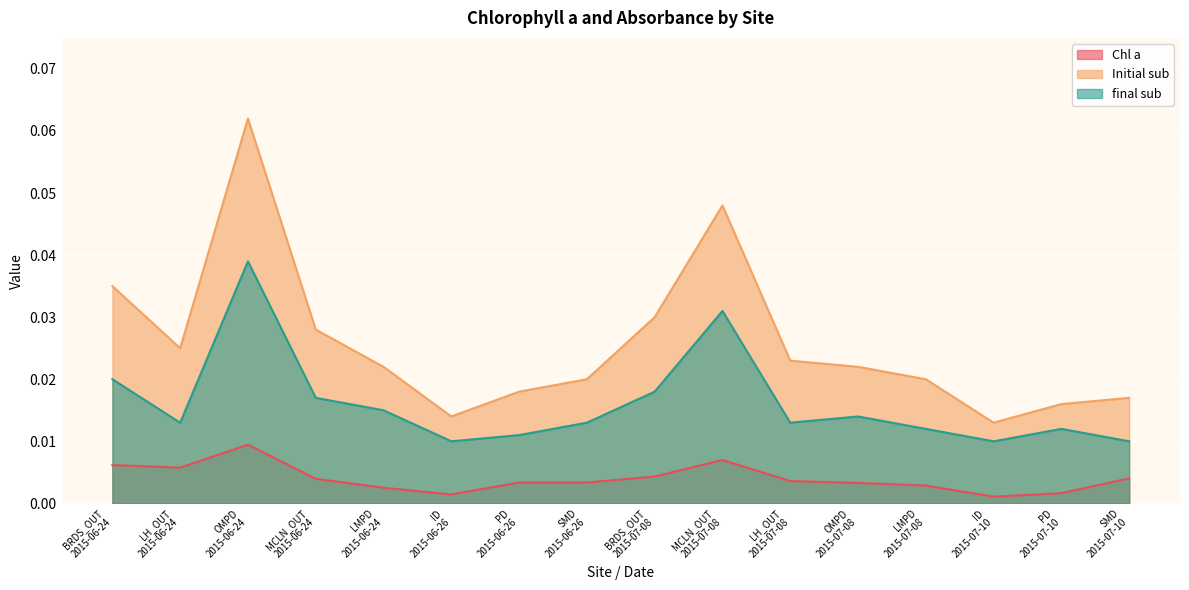

True or false: Chl a and final sub cross at least once.

False